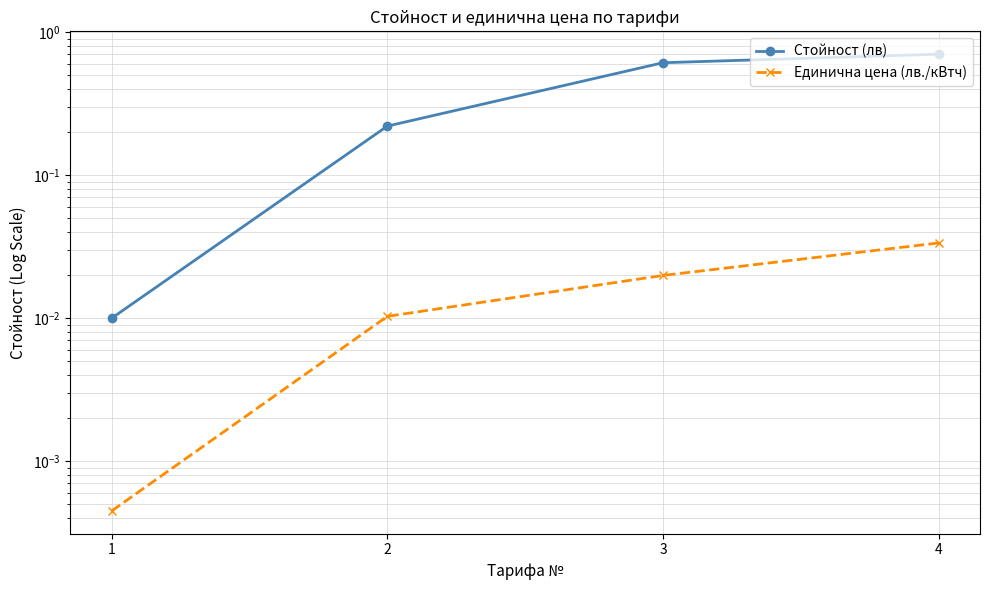

True or false: Единична цена (лв./кВтч) has a value of 0.0 at 4.

True